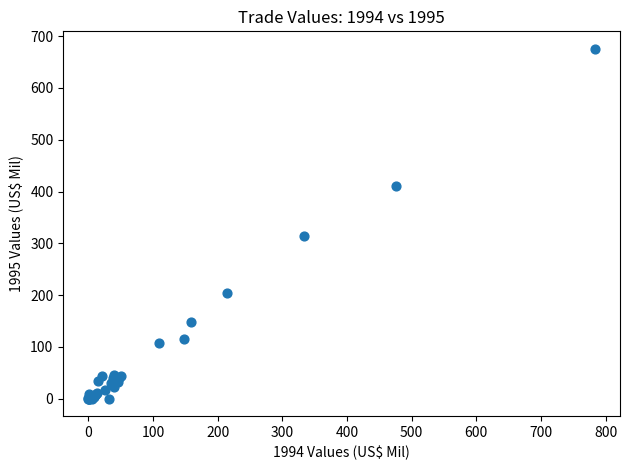

What Y value in the scatter plot is closest to 337?

314.1